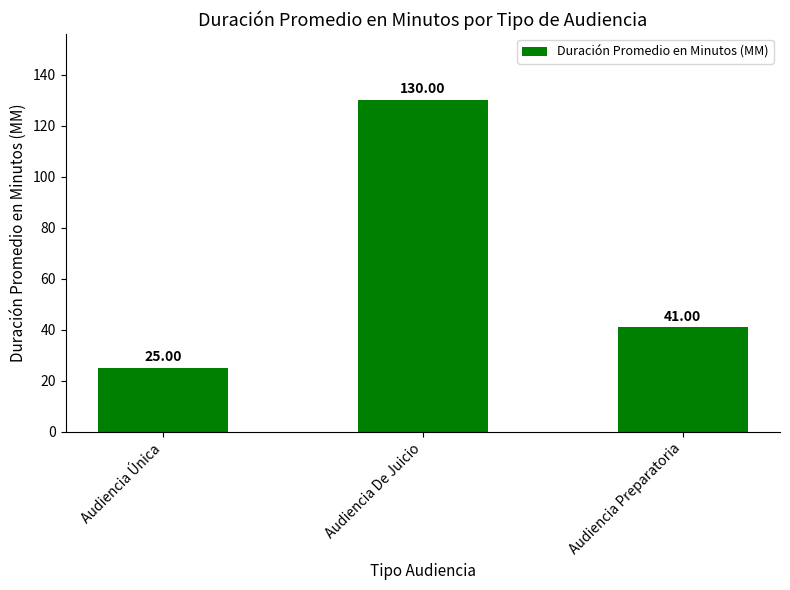

Reading right to left, what are all the values shown in this chart?

Audiencia Preparatoria=41	Audiencia De Juicio=130	Audiencia Única=25